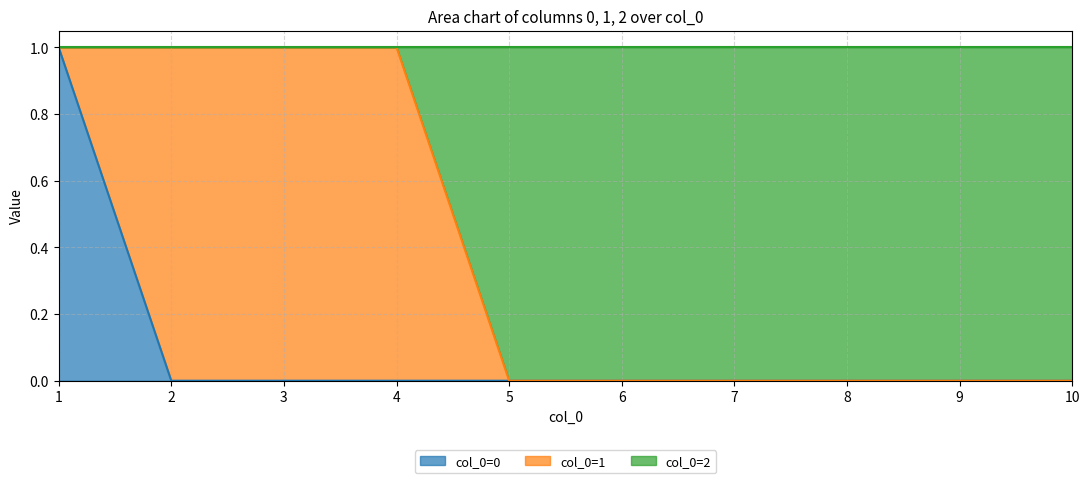

What is the sum of all 0 values?

1